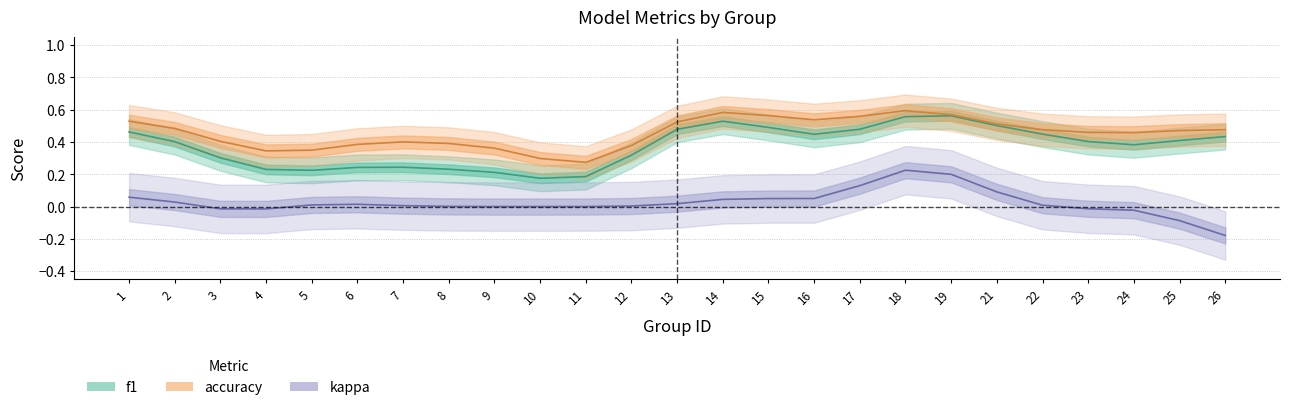

Count the accuracy values in the range 0 to 1.

25